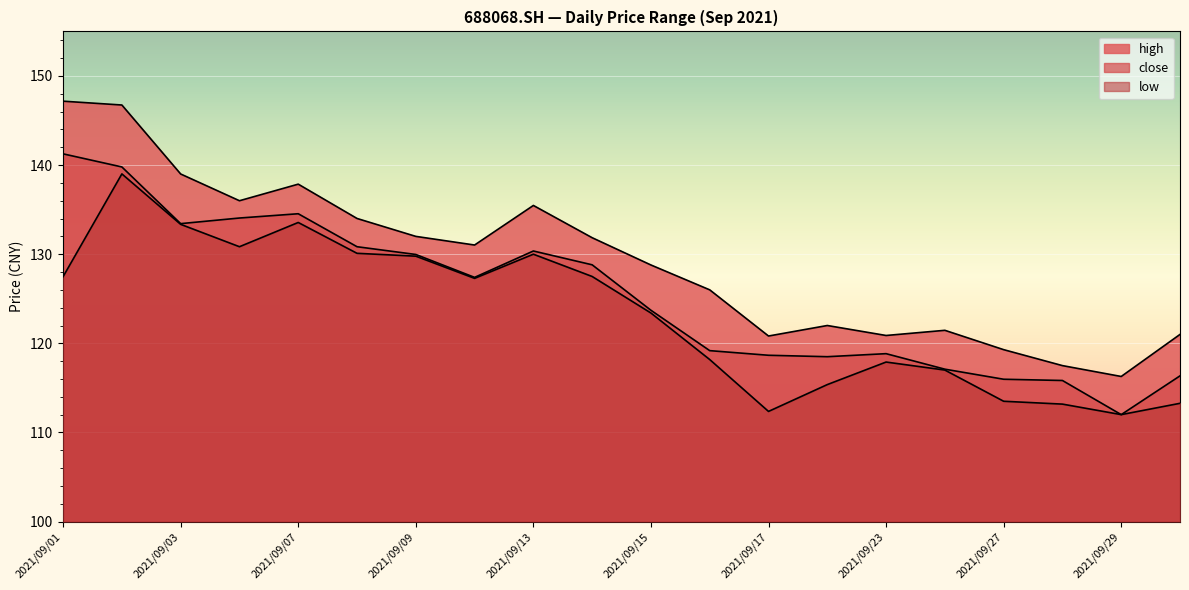

Read the low value at 2021/09/07.

133.6